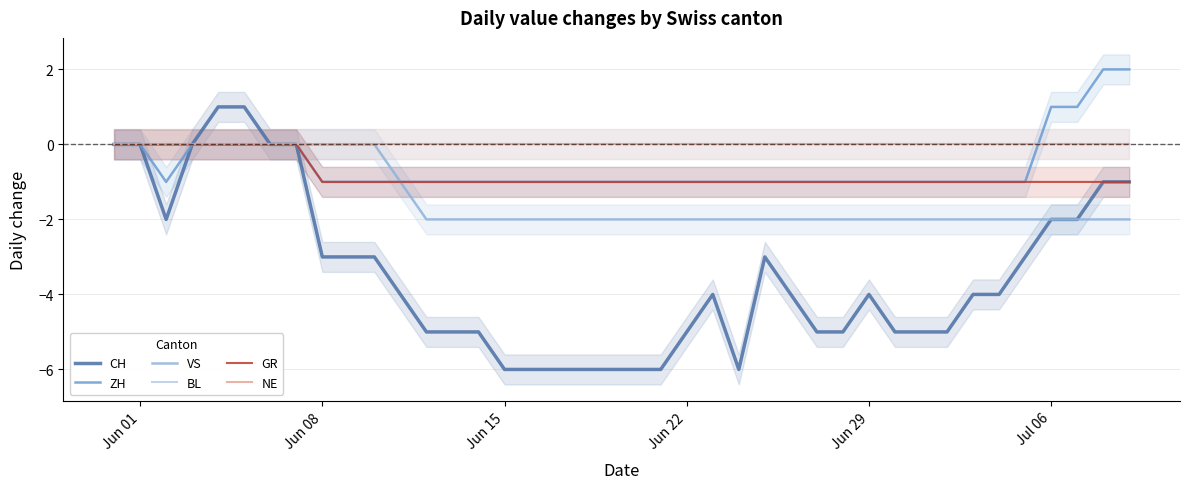

At how many categories does at least one series exceed 1?

2